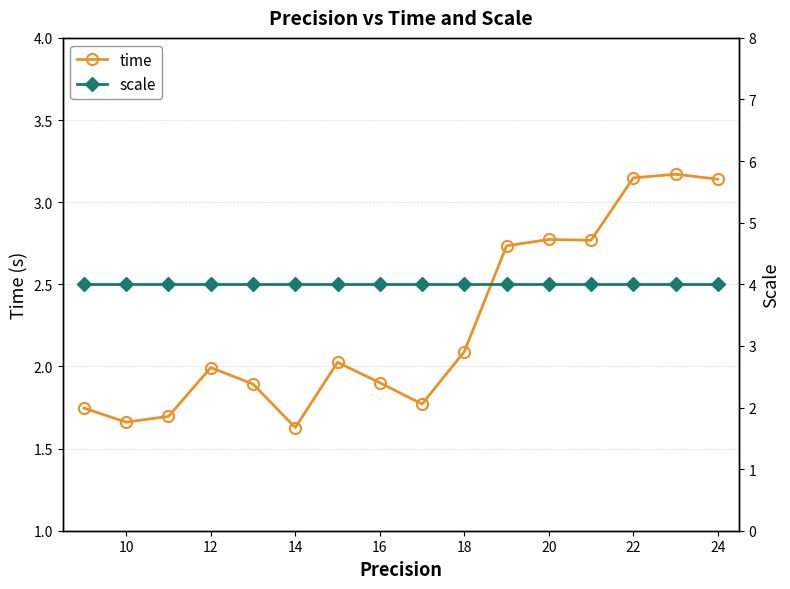

Which series has the widest spread of values?

time